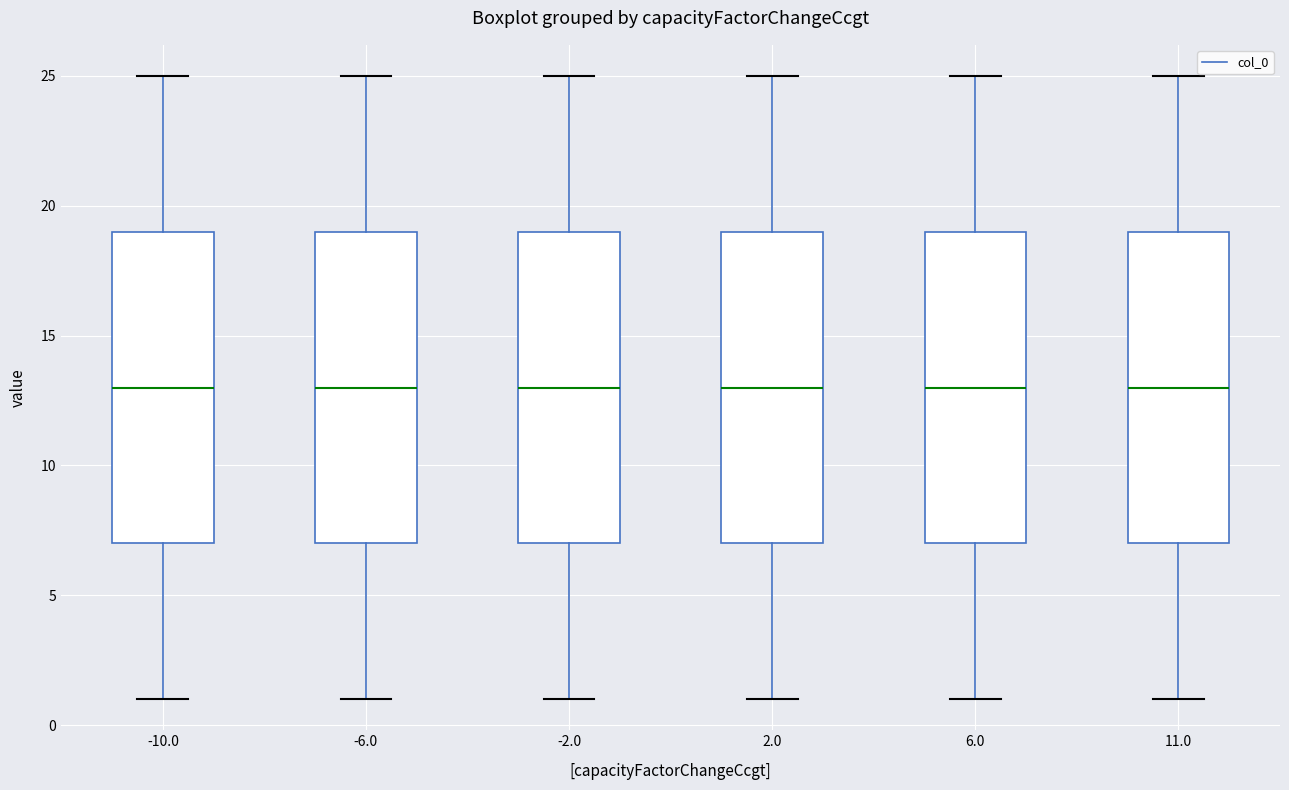

Where is the lower edge of the box at x = -2.0 on the y-axis? The values are not printed on the chart, so give them approximately, as read against the axis.

7